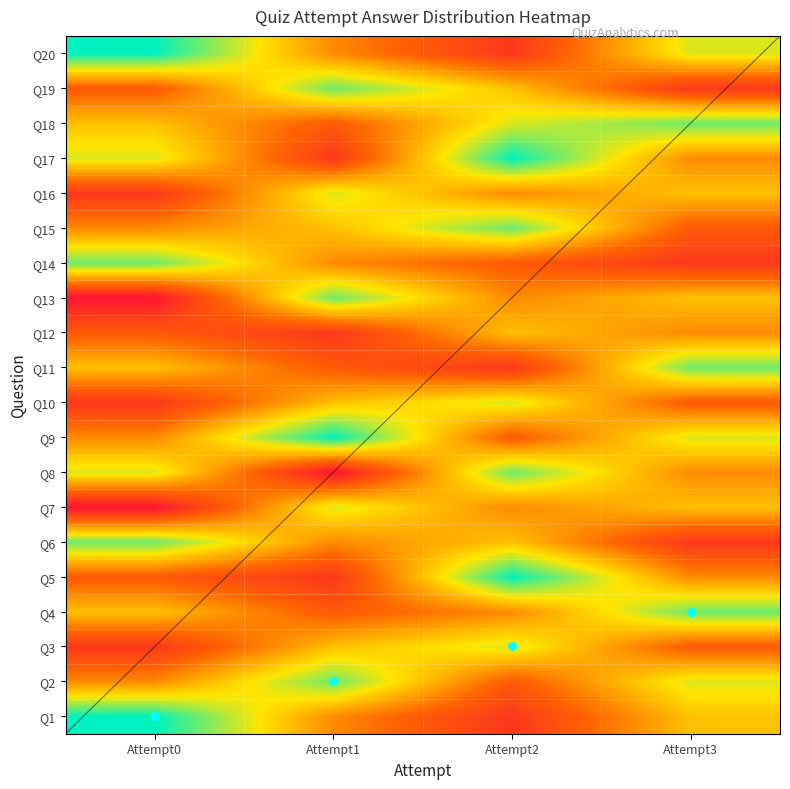

The value of Q16 at Attempt2 is 8. True or false?

True